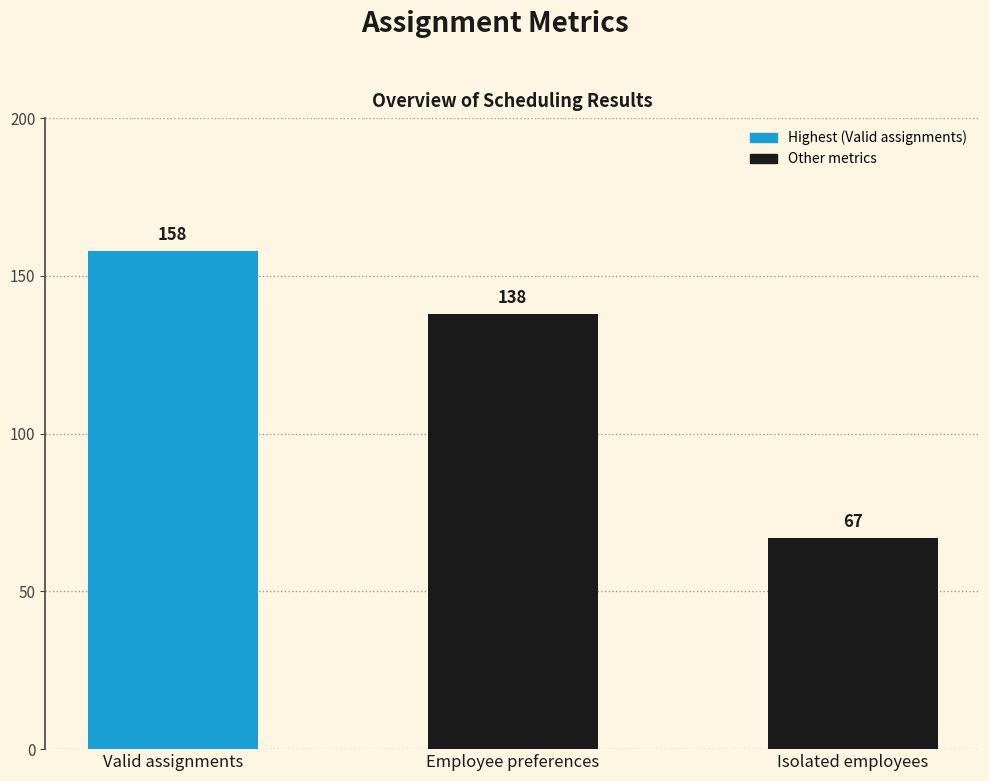

Reading left to right, what are all the values shown in this chart?

Valid assignments=158	Employee preferences=138	Isolated employees=67